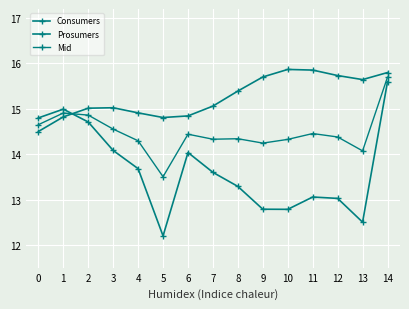

The Prosumers series shows 18.6 at 3. True or false?

False